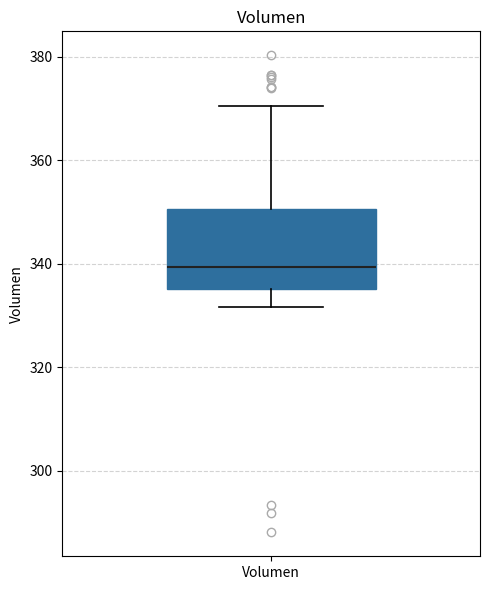

Read this box plot against the y-axis: the position of the median line, the range covered by the box, and the ends of both whiskers. The values are not printed on the chart, so give them approximately, as read against the axis.

median 340, box 336 to 350, whiskers 332 to 370